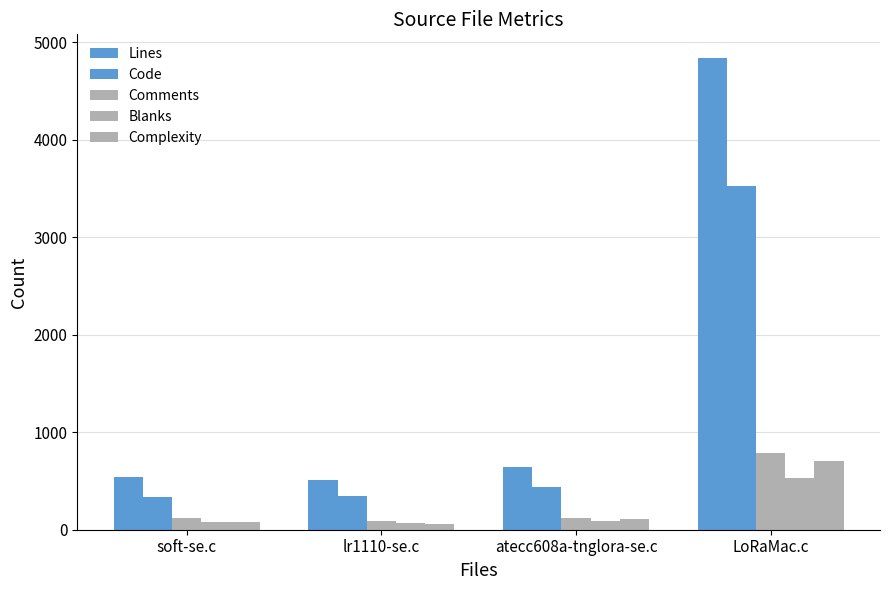

What is the minimum value for Blanks?

74